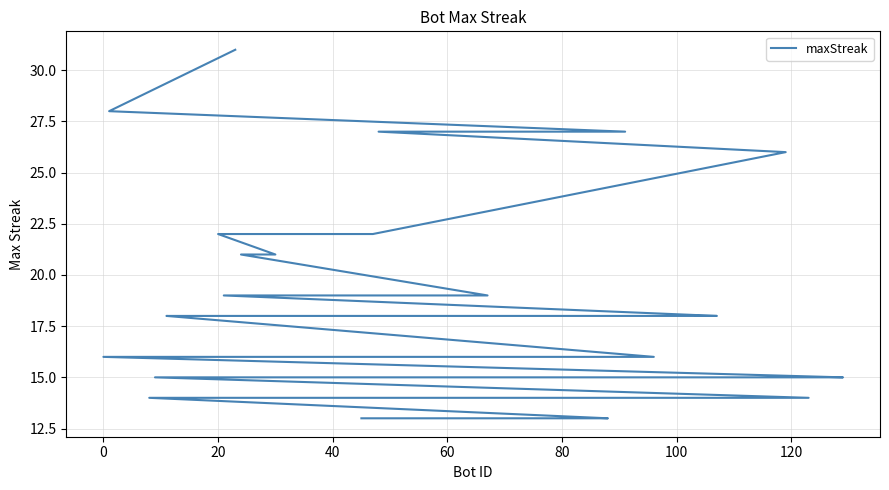

Reading left to right, transcribe all the data shown in this chart.

31	28	27	27	26	22	22	21	21	19	19	18	18	18	18	18	16	16	16	16	16	16	15	15	15	15	15	15	15	15	14	14	14	14	14	14	13	13	13	13